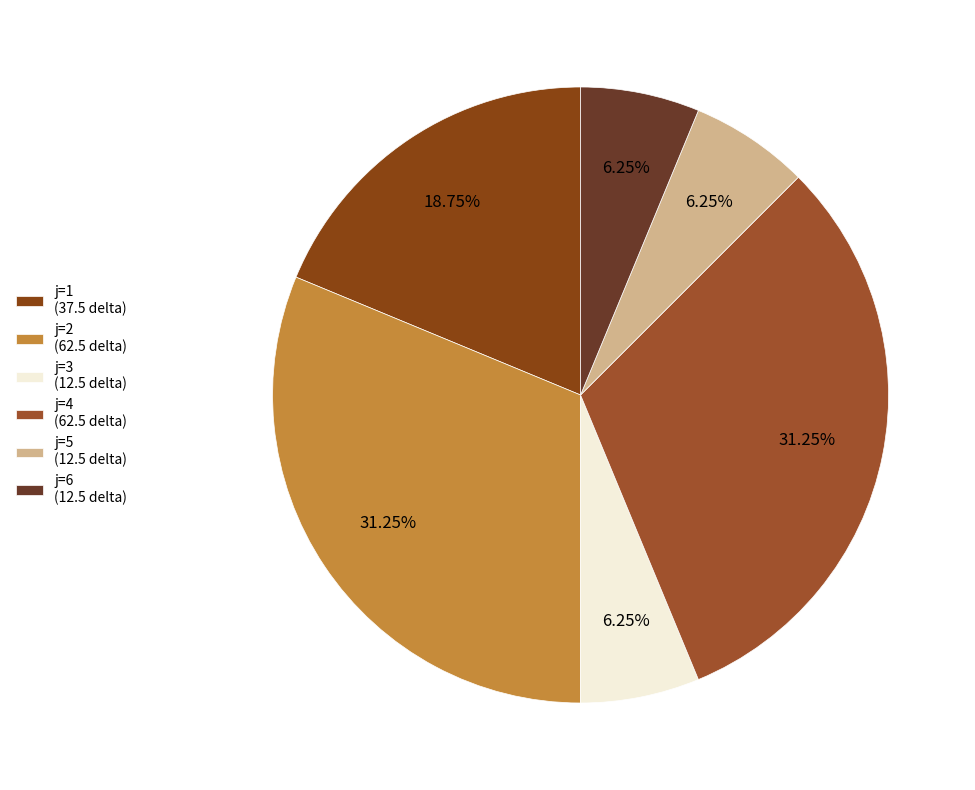

What is the total percentage of j=5 and j=6?

12.5%